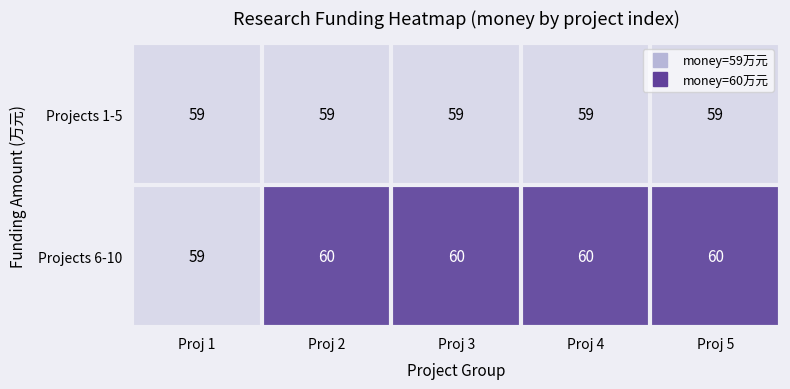

What is the maximum value shown in the chart?

60